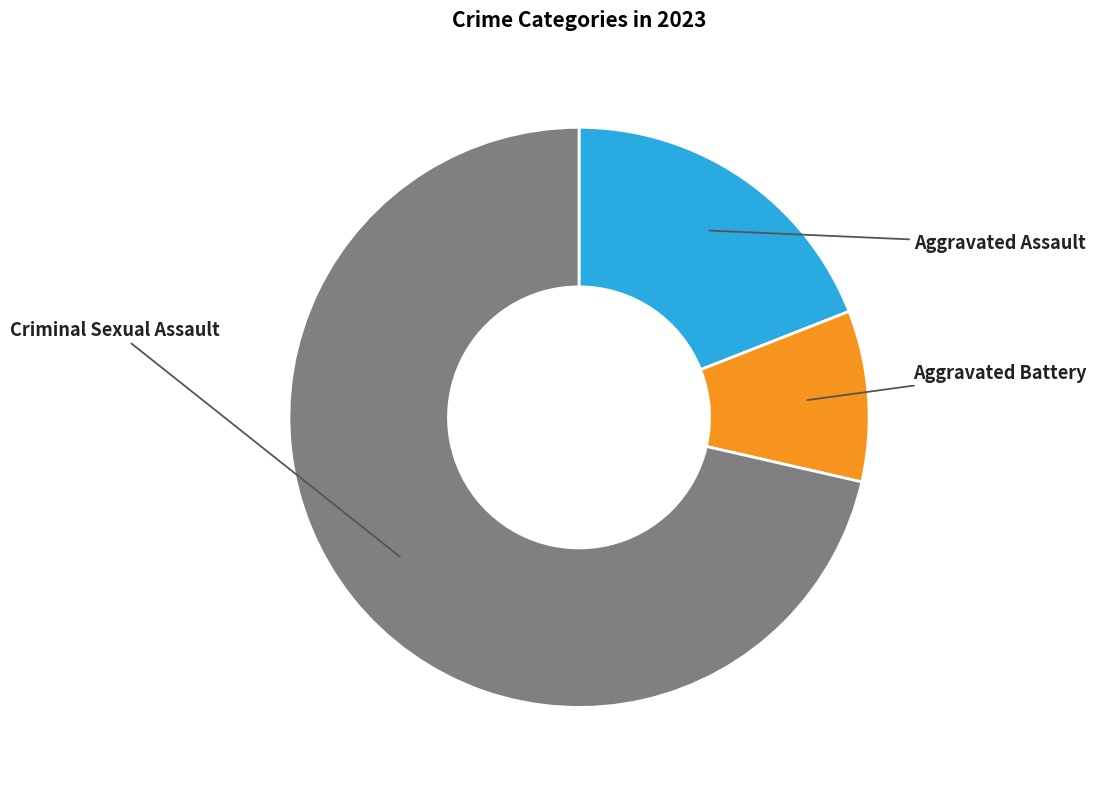

Is there any slice that represents more than half of the pie?

Yes